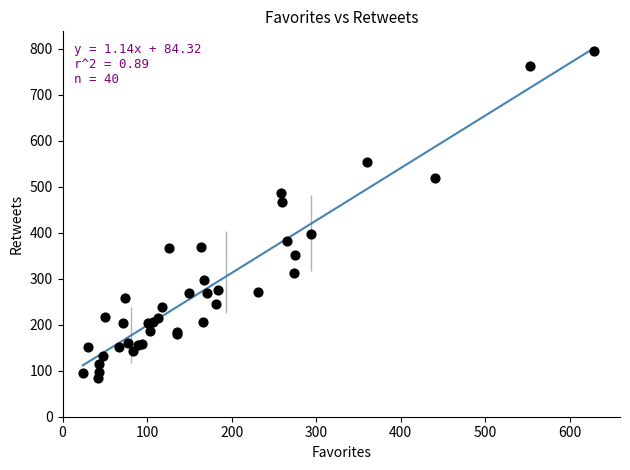

What Y value in the scatter plot is closest to 440?

466